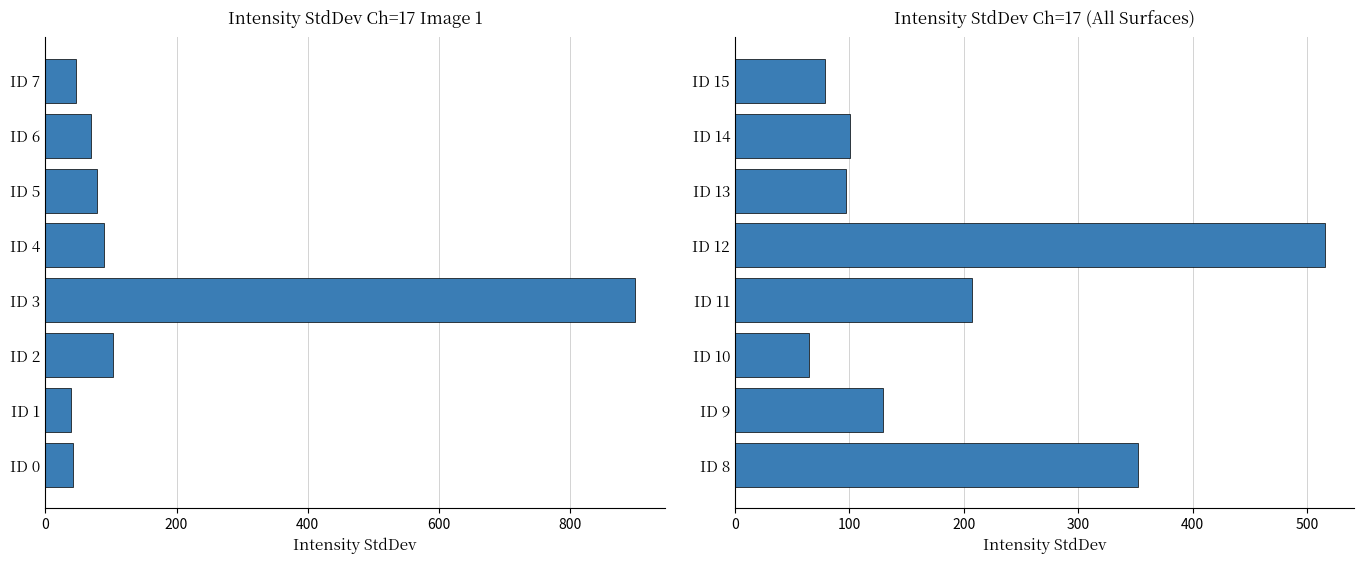

What is the value of the 4th bar from the left?

207.5